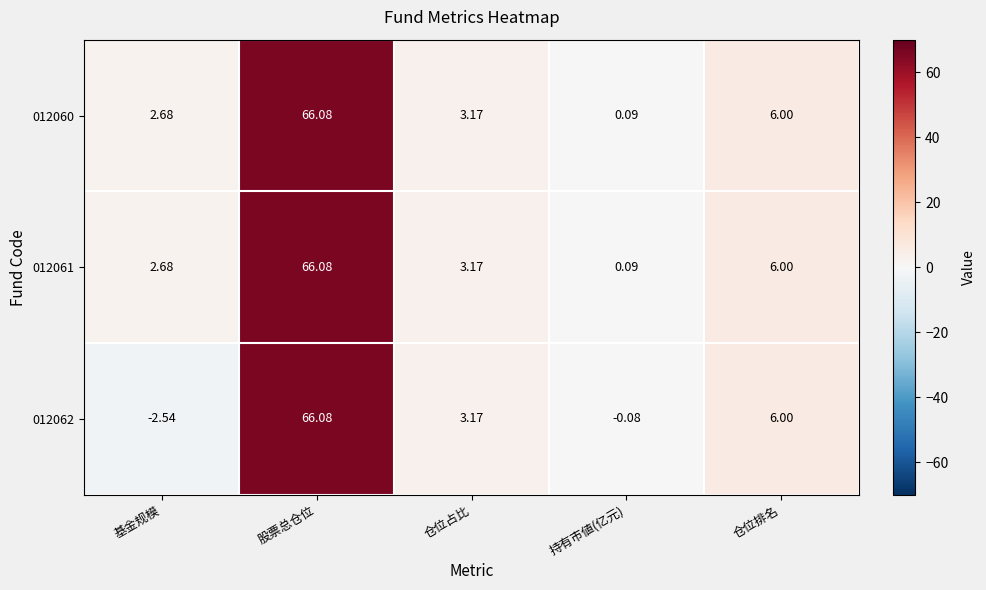

At which label is 012060 closest to 33?

仓位排名